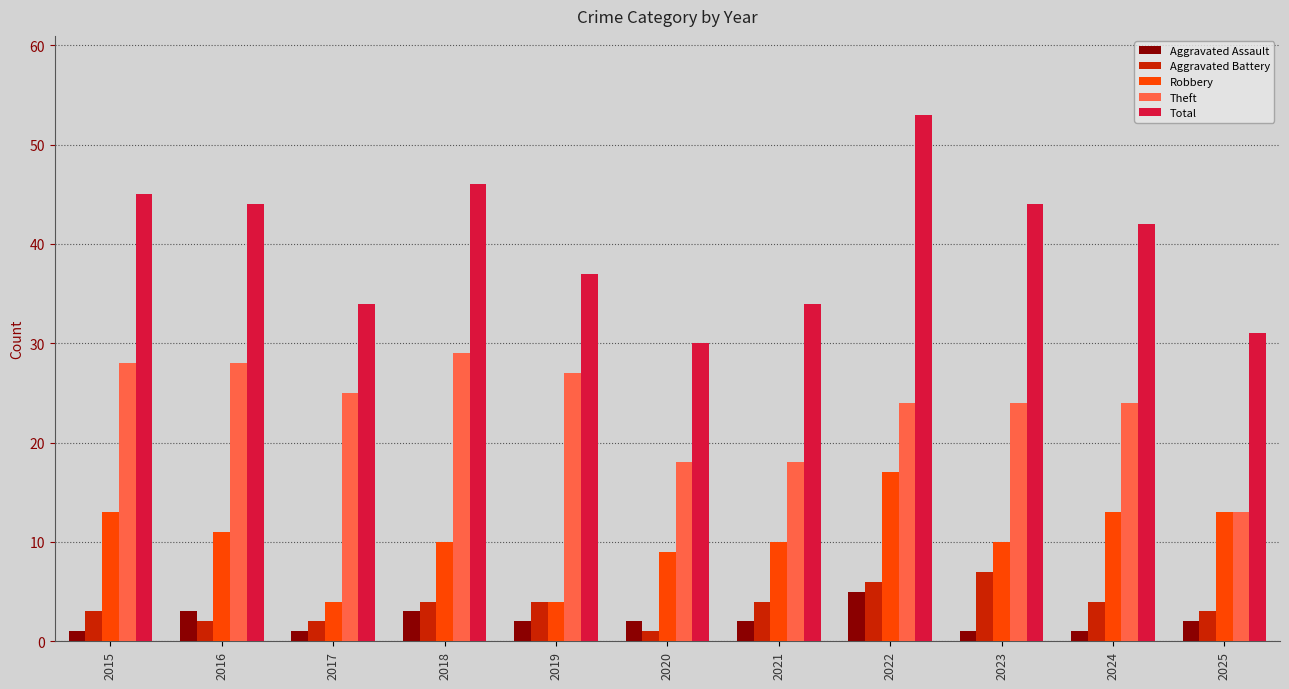

Rank the series at 2023 from highest to lowest value.

Total, Theft, Robbery, Aggravated Battery, Aggravated Assault